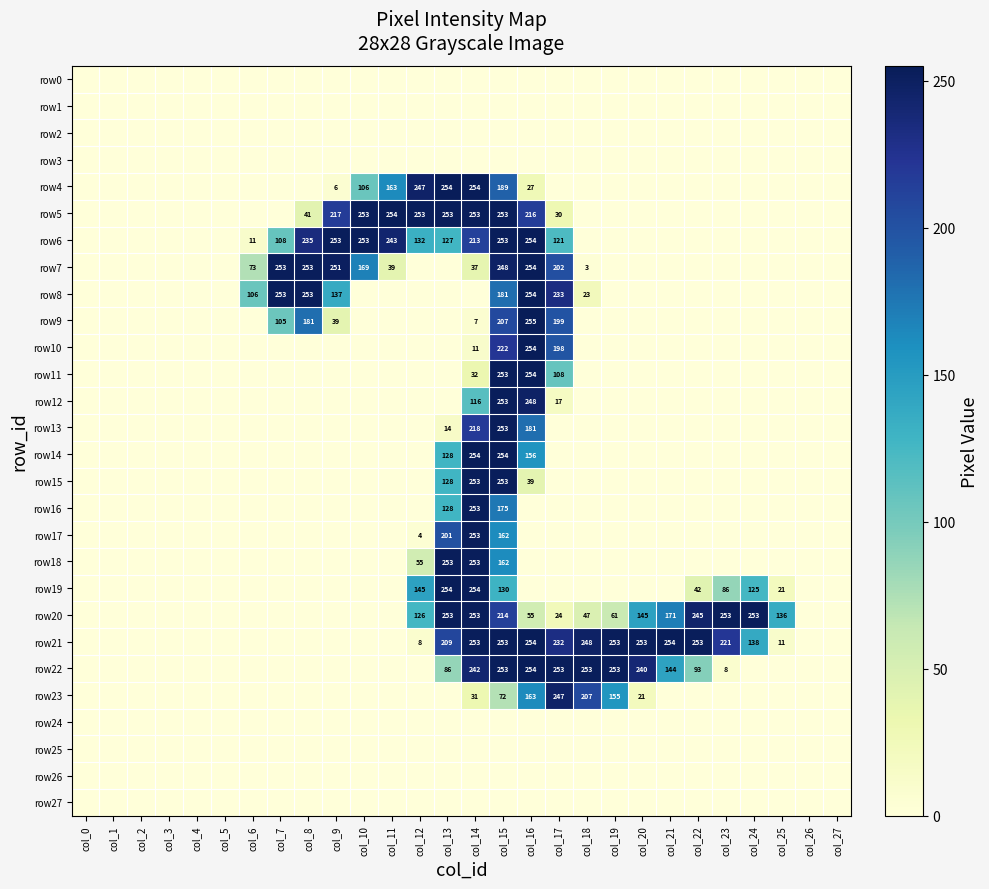

The row7 series shows 248 at col_15. True or false?

True